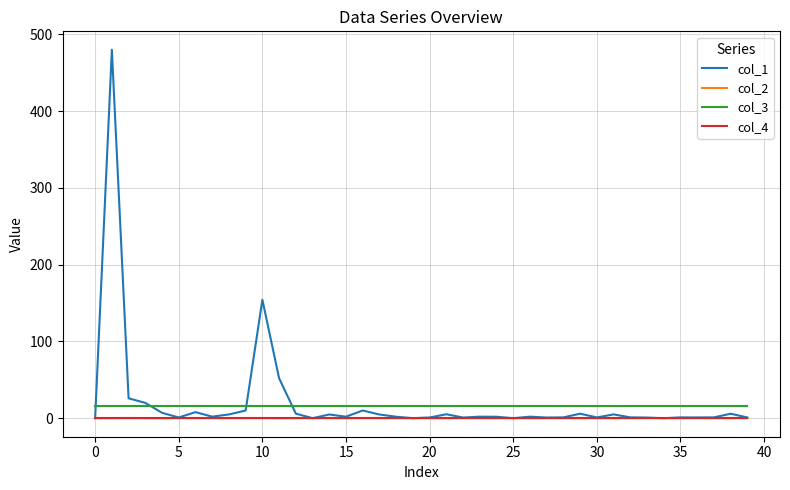

True or false: col_3 and col_4 cross at least once.

False